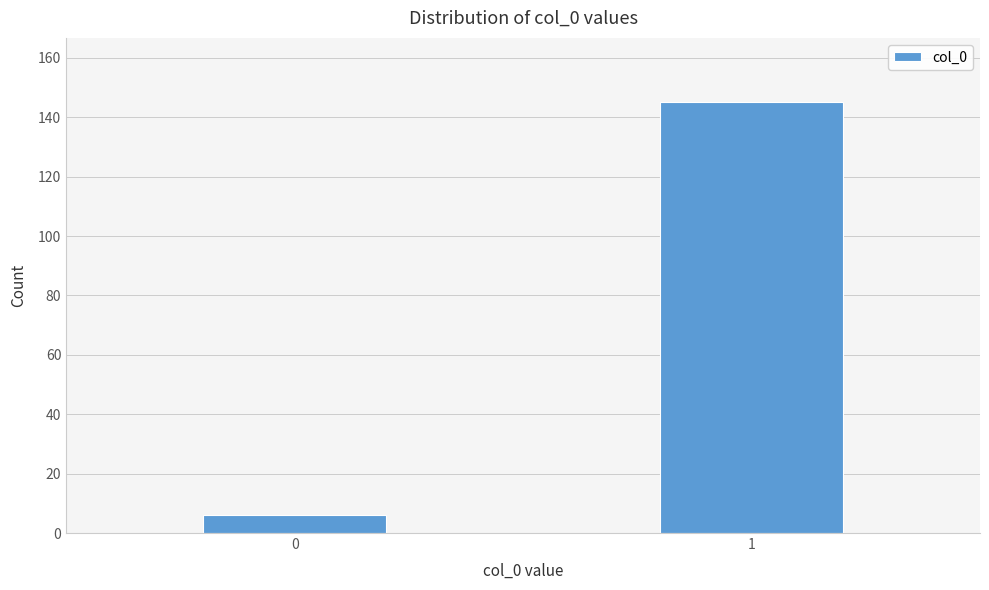

Reading right to left, what are all the values shown in this chart?

145	6